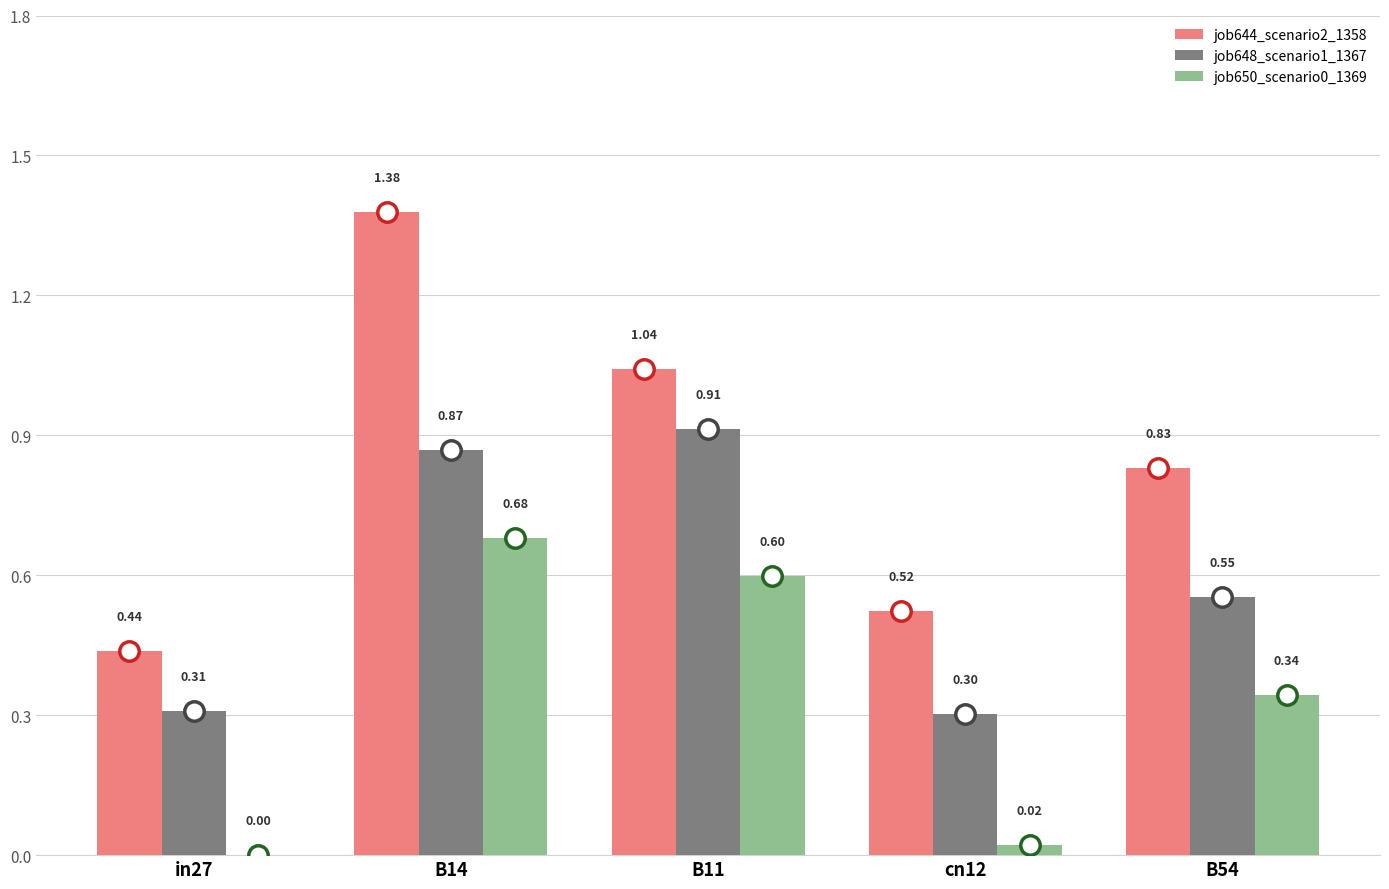

Between B14 and cn12, which series saw the biggest shift?

job644_scenario2_1358